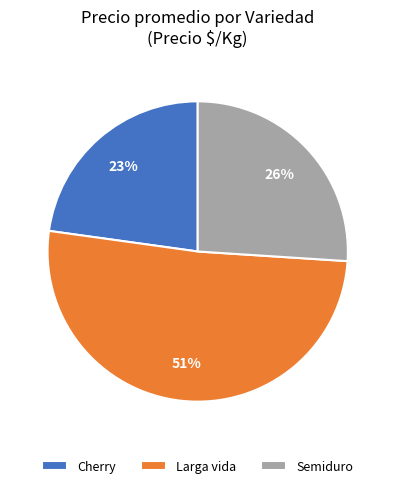

Is there any slice that represents more than half of the pie?

Yes